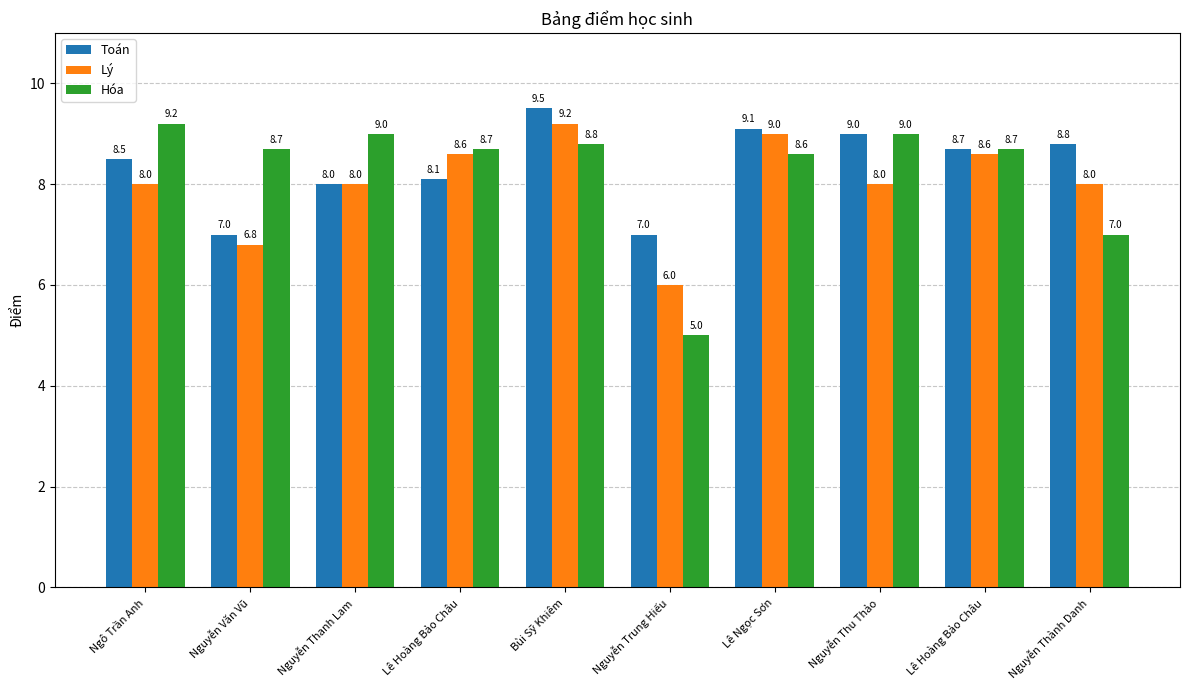

What are all the series names shown in the legend?

Toán, Lý, Hóa